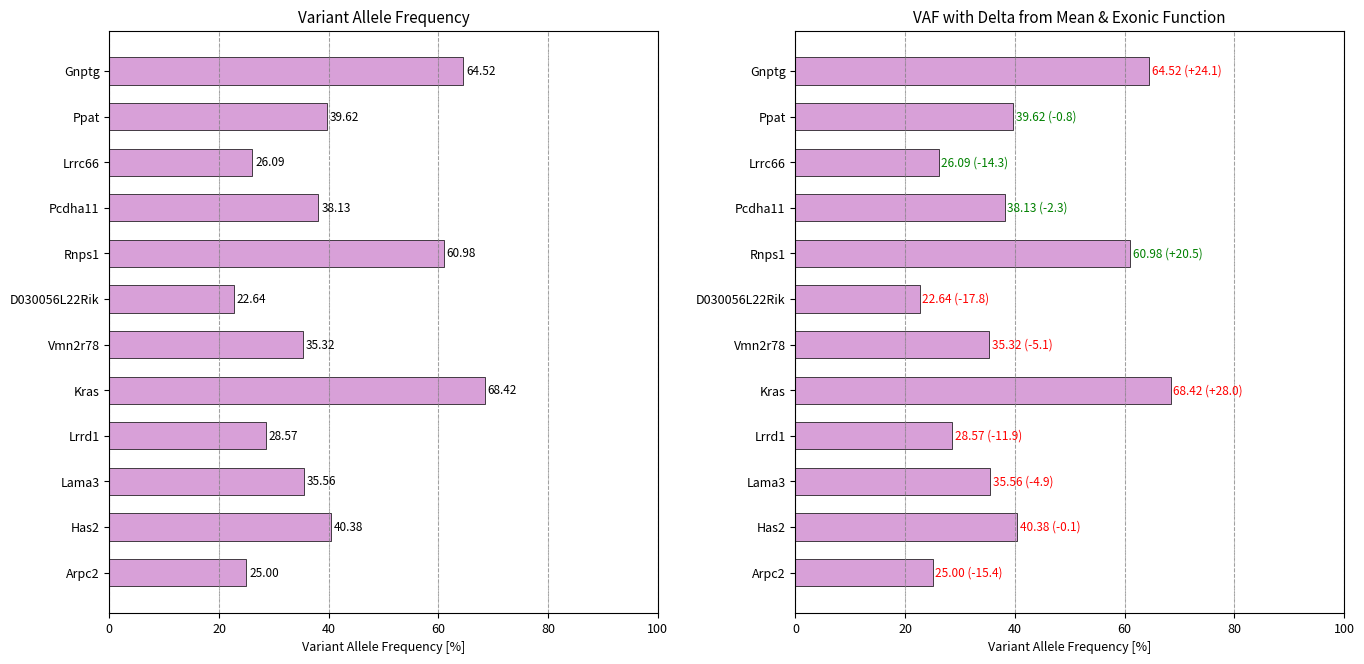

True or false: the data shows 12.8 at Lrrd1.

False